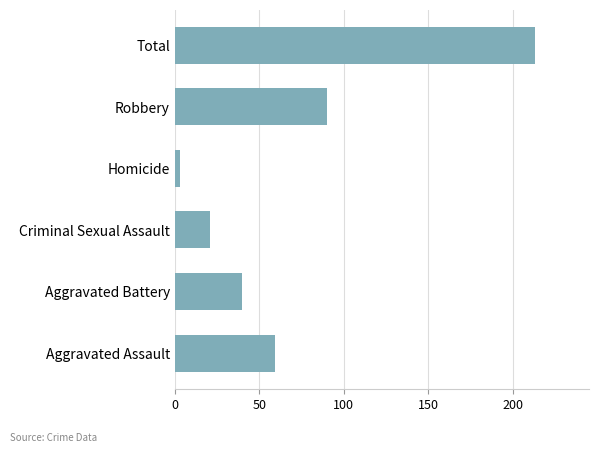

Reading bottom to top, list all the values displayed in this chart.

59	40	21	3	90	213